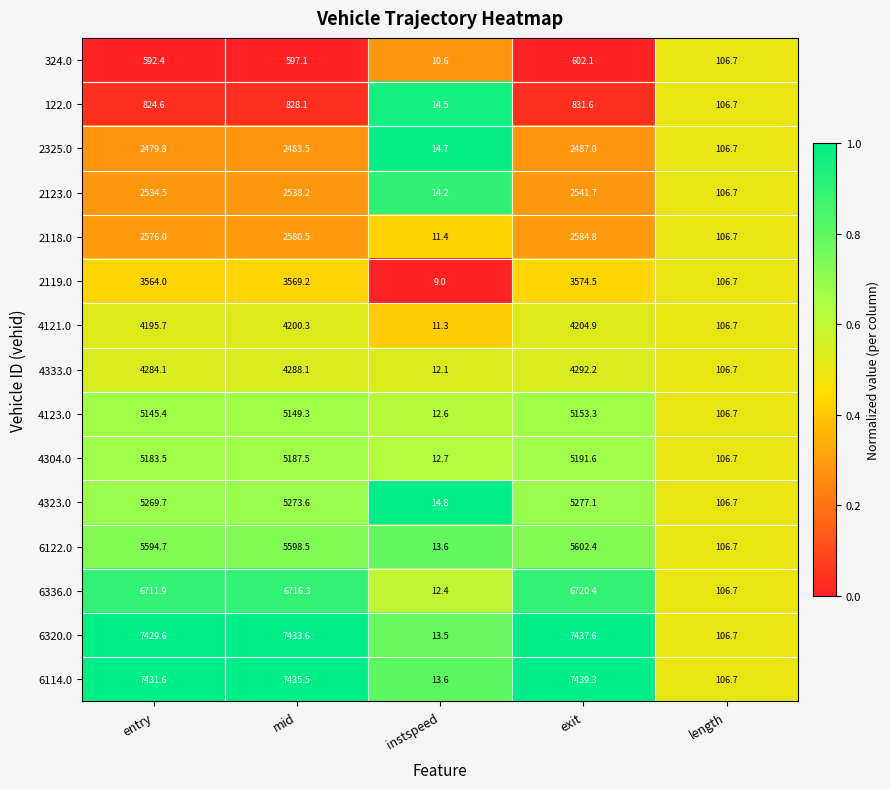

Which series has the widest spread of values?

6114.0